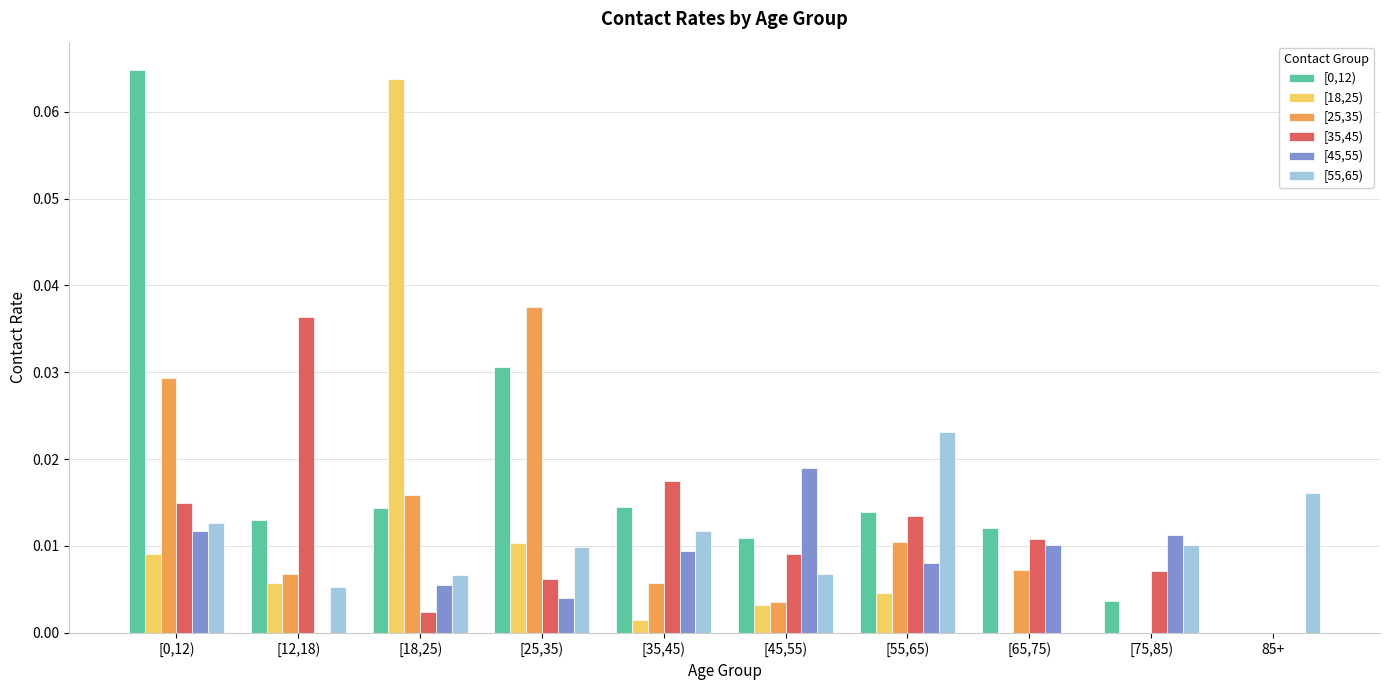

Does the chart contain stacked bars?

No